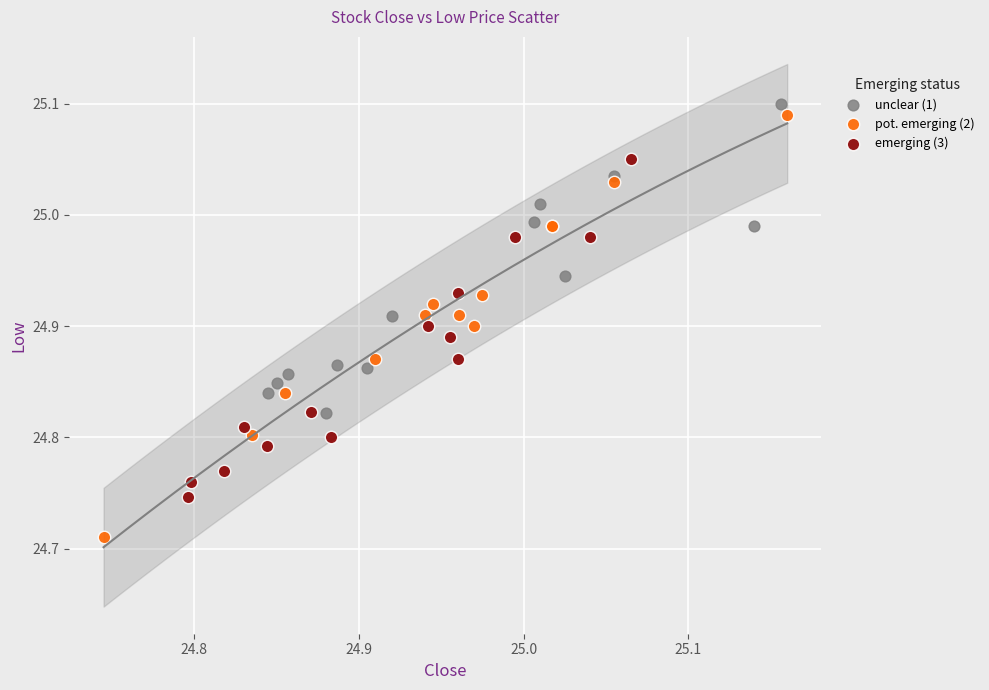

Which series has the widest spread of Y values?

pot. emerging (2)